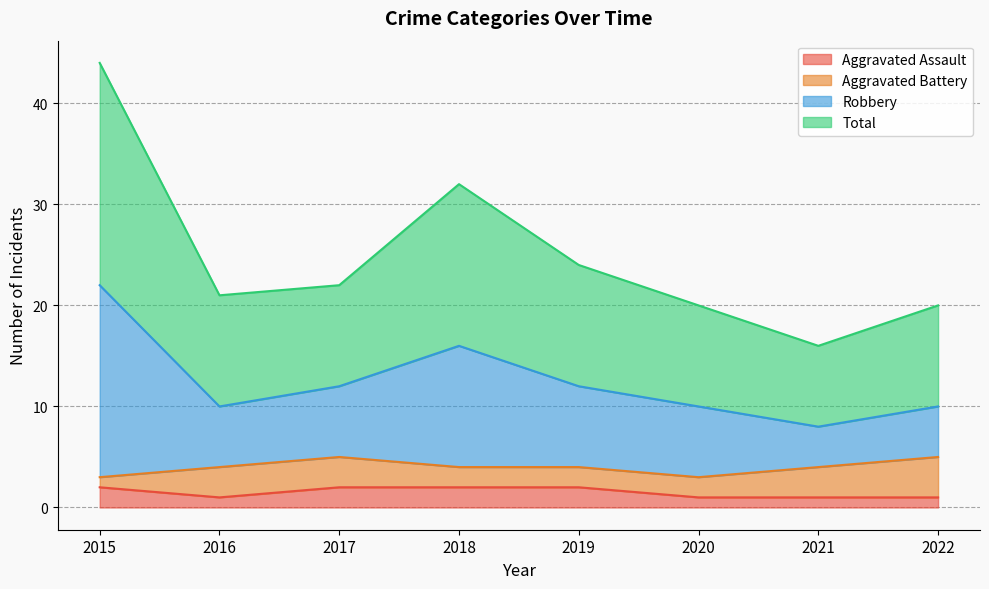

True or false: Aggravated Assault and Total intersect in this chart.

False